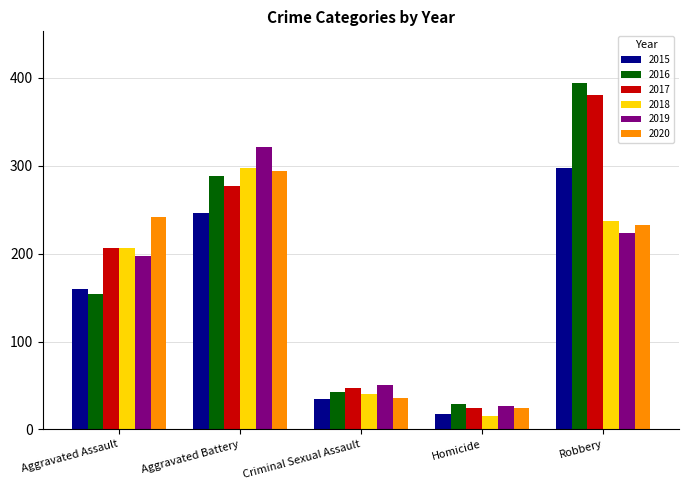

Reading right to left, list all the values displayed in this chart.

2015: 297	17	34	246	160
2016: 394	29	43	288	154
2017: 381	24	47	277	207
2018: 237	15	40	297	206
2019: 224	27	51	321	197
2020: 233	24	36	294	242